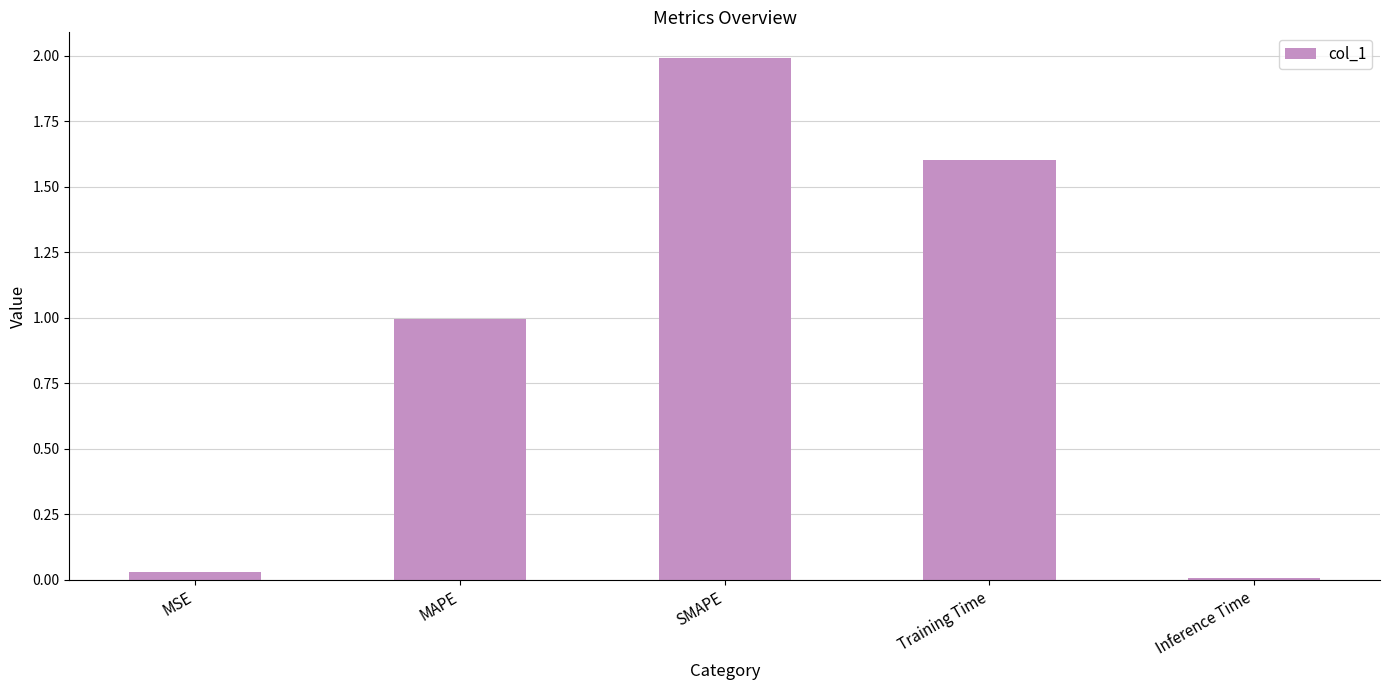

Are the bars horizontal?

No